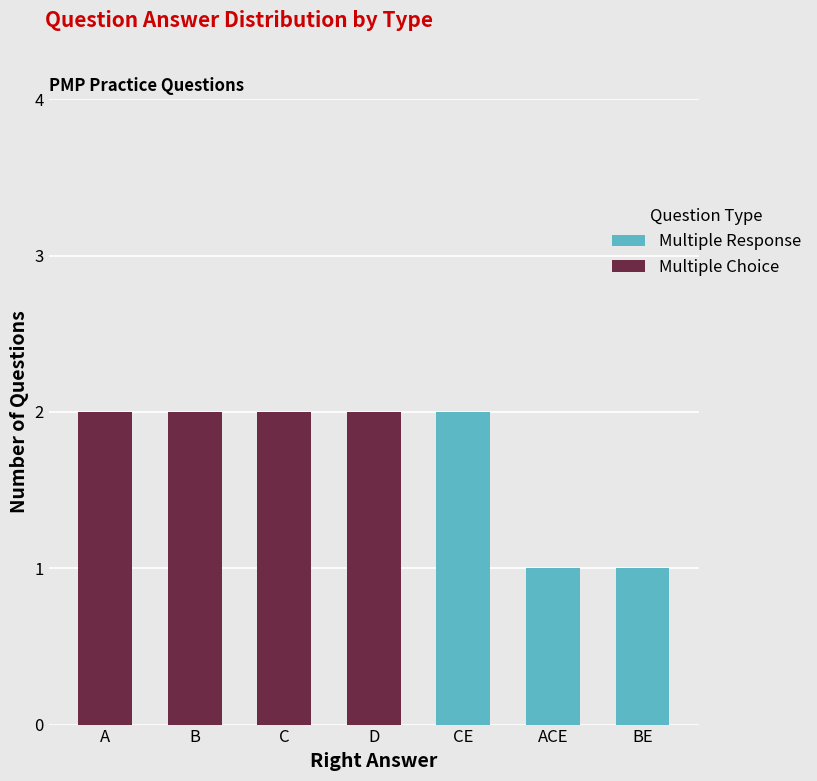

True or false: Multiple Choice has a value of 2 at D.

True